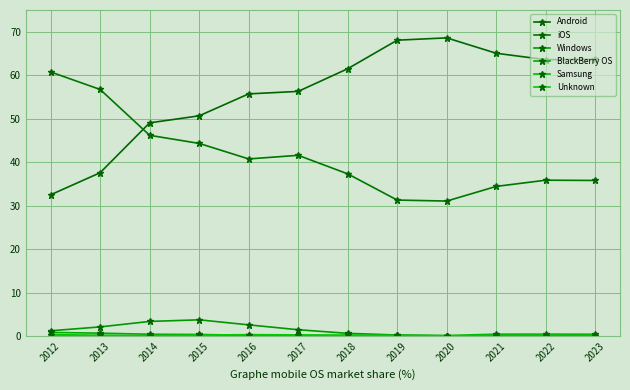

What is the total value across all series at 2021?

100.0